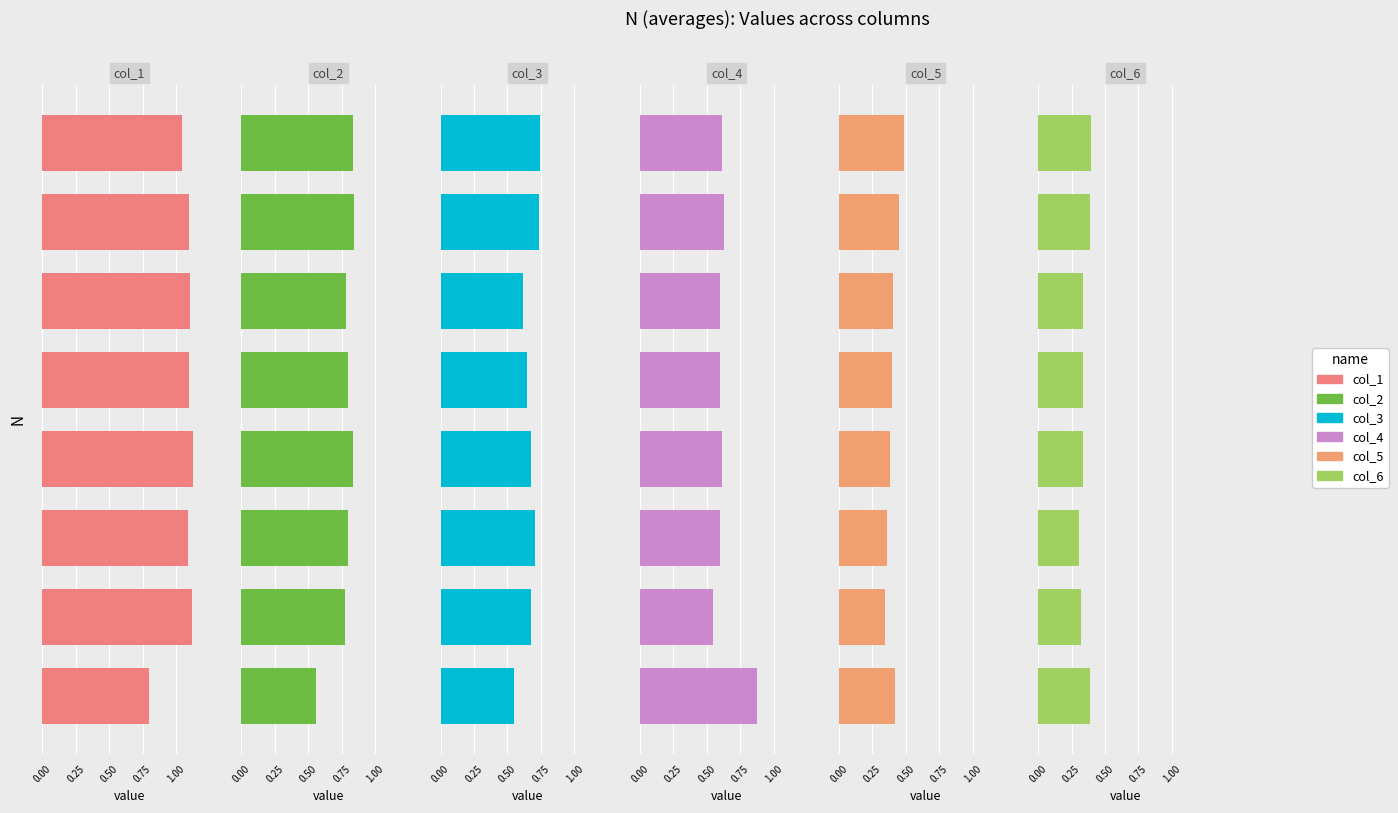

How many data points does each series have?

8